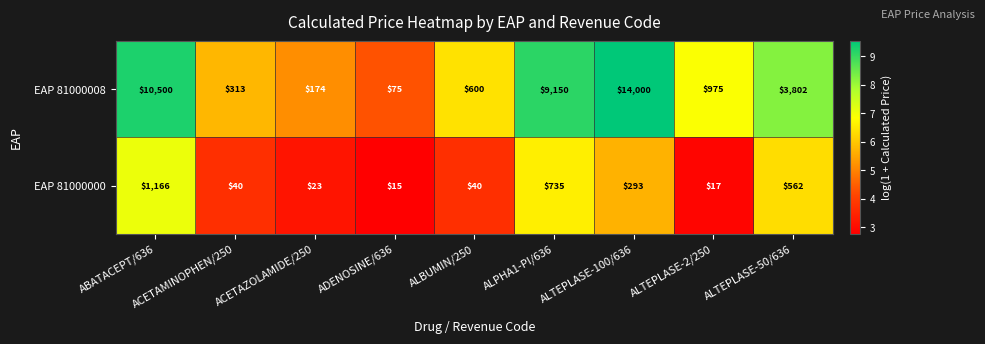

At which category does the chart reach its peak across all series?

ALTEPLASE-100/636